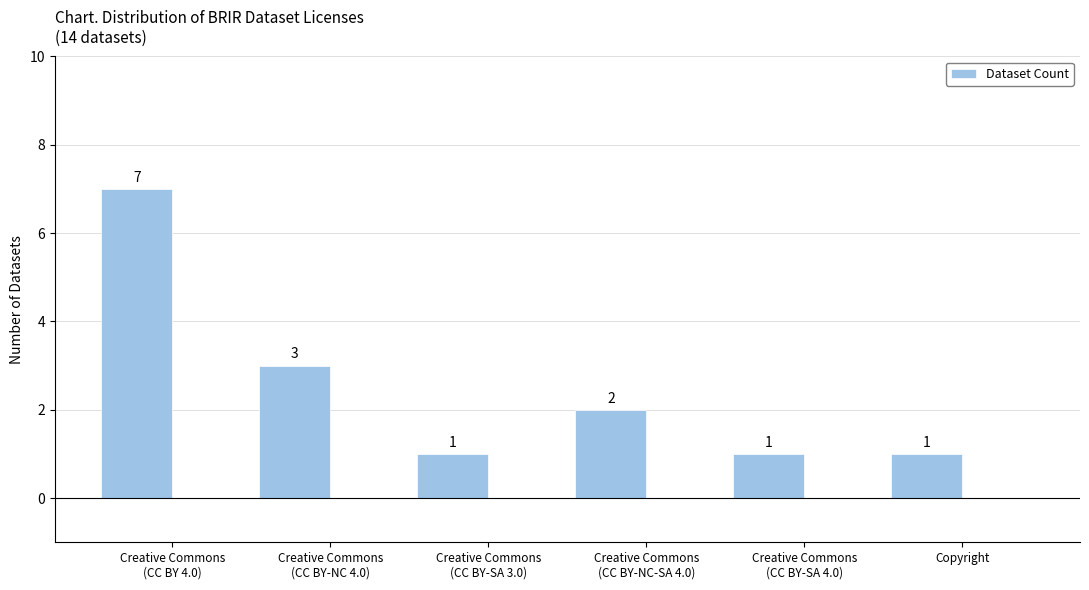

Reading left to right, extract all data points from this chart.

7	3	1	2	1	1